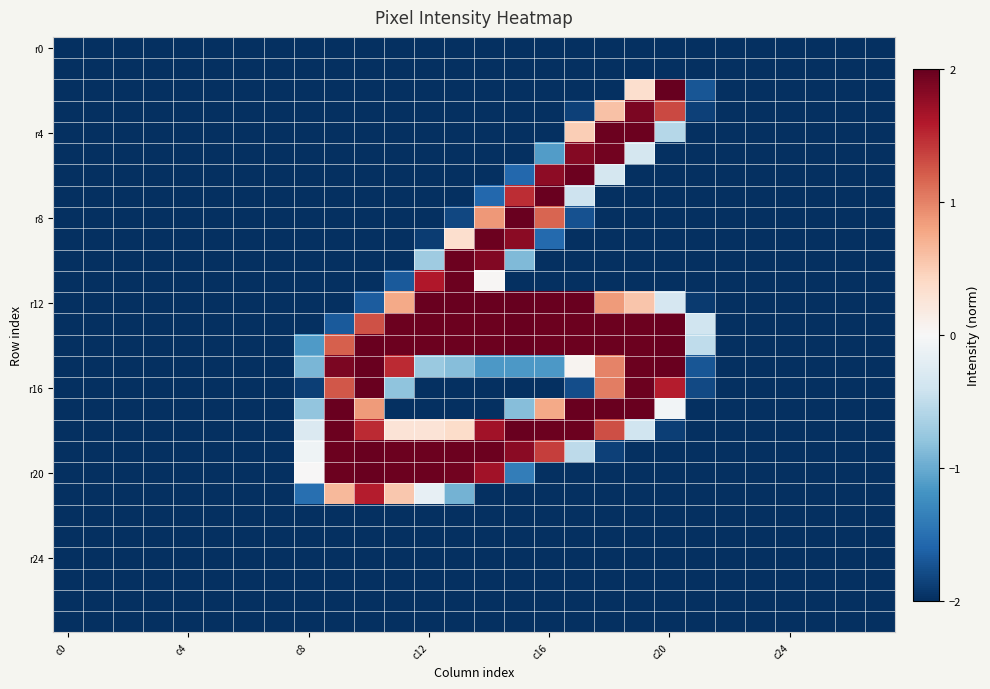

At how many categories does at least one series exceed 1?

12